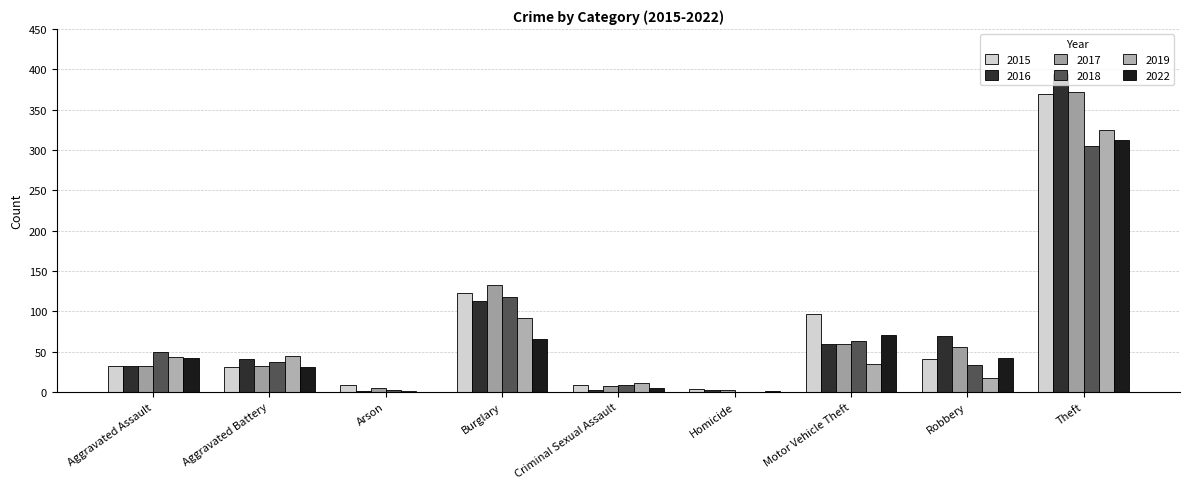

Reading right to left, extract all data points from this chart.

2015: Theft=369	Robbery=41	Motor Vehicle Theft=96	Homicide=3	Criminal Sexual Assault=9	Burglary=123	Arson=9	Aggravated Battery=31	Aggravated Assault=32
2016: Theft=394	Robbery=69	Motor Vehicle Theft=59	Homicide=2	Criminal Sexual Assault=2	Burglary=113	Arson=1	Aggravated Battery=41	Aggravated Assault=32
2017: Theft=372	Robbery=55	Motor Vehicle Theft=59	Homicide=2	Criminal Sexual Assault=7	Burglary=133	Arson=5	Aggravated Battery=32	Aggravated Assault=32
2018: Theft=305	Robbery=33	Motor Vehicle Theft=63	Homicide=0	Criminal Sexual Assault=9	Burglary=117	Arson=2	Aggravated Battery=37	Aggravated Assault=50
2019: Theft=325	Robbery=17	Motor Vehicle Theft=35	Homicide=0	Criminal Sexual Assault=11	Burglary=92	Arson=1	Aggravated Battery=44	Aggravated Assault=43
2022: Theft=312	Robbery=42	Motor Vehicle Theft=71	Homicide=1	Criminal Sexual Assault=5	Burglary=66	Arson=0	Aggravated Battery=31	Aggravated Assault=42